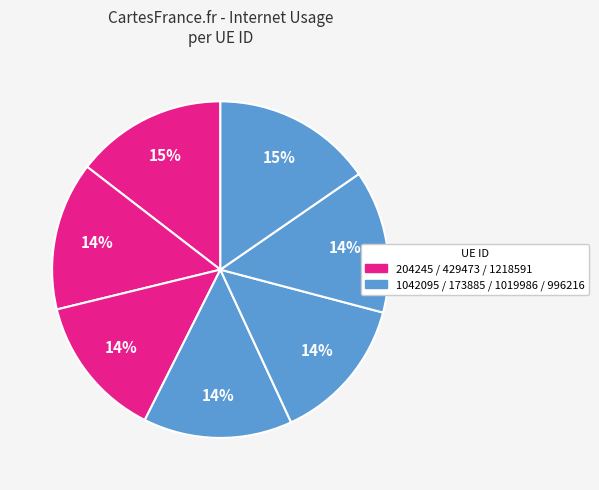

Which category has the biggest portion of the pie?

996216